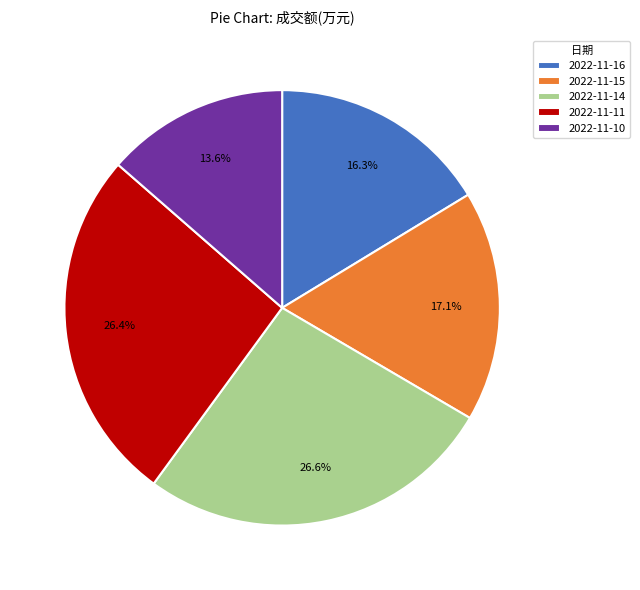

Approximately how many times larger is the value at 2022-11-10 compared to 2022-11-11?

0.5